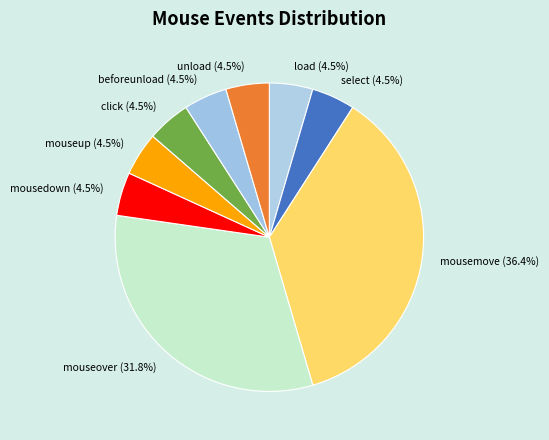

Combined, do mousedown and mouseover account for over 50%?

No